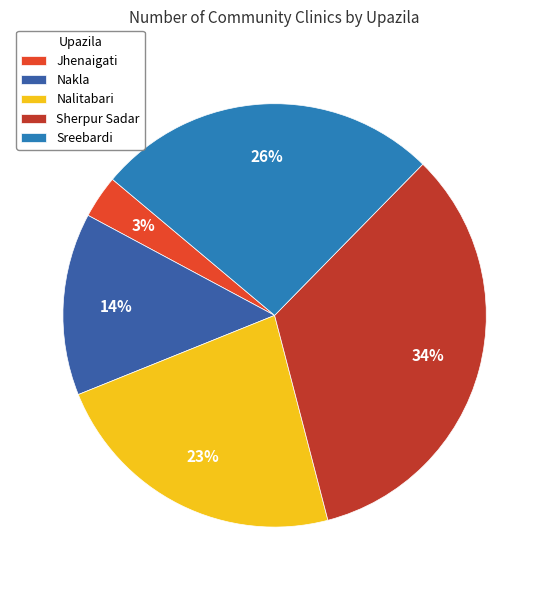

To the nearest percent, what is the average slice percentage?

20%